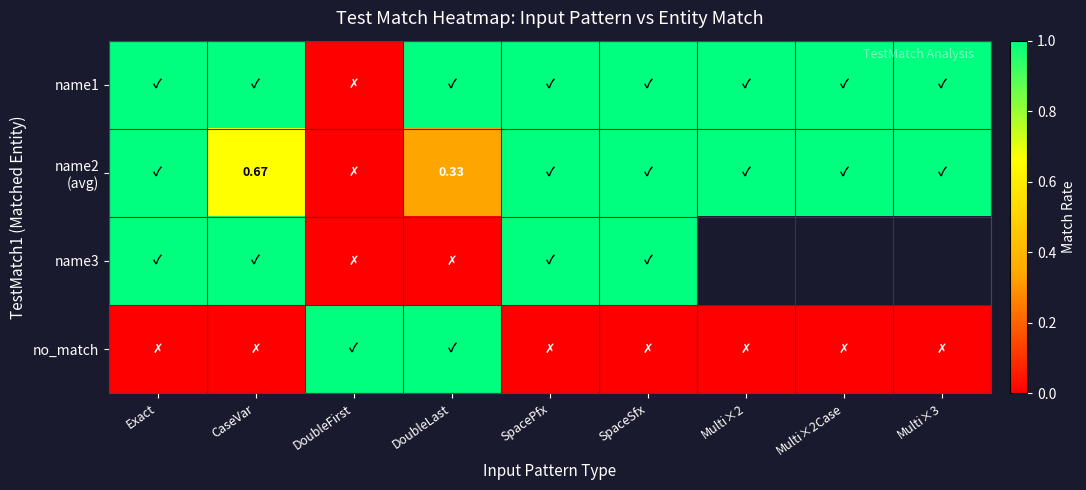

What is the sum of the name3 values at SpacePfx and DoubleFirst?

1.0